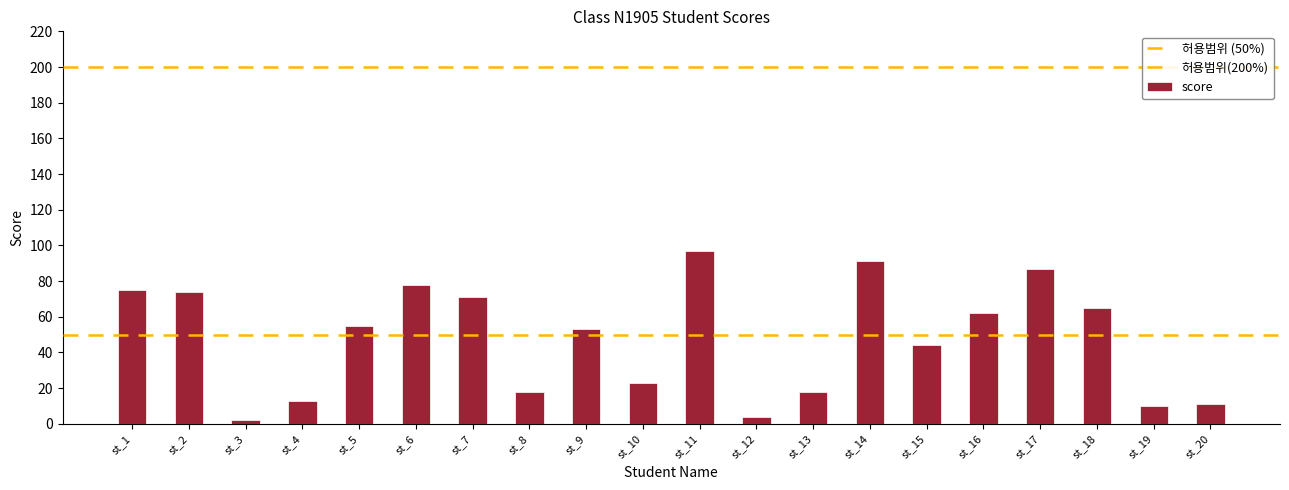

Which label corresponds to the smallest value in the chart?

st_3